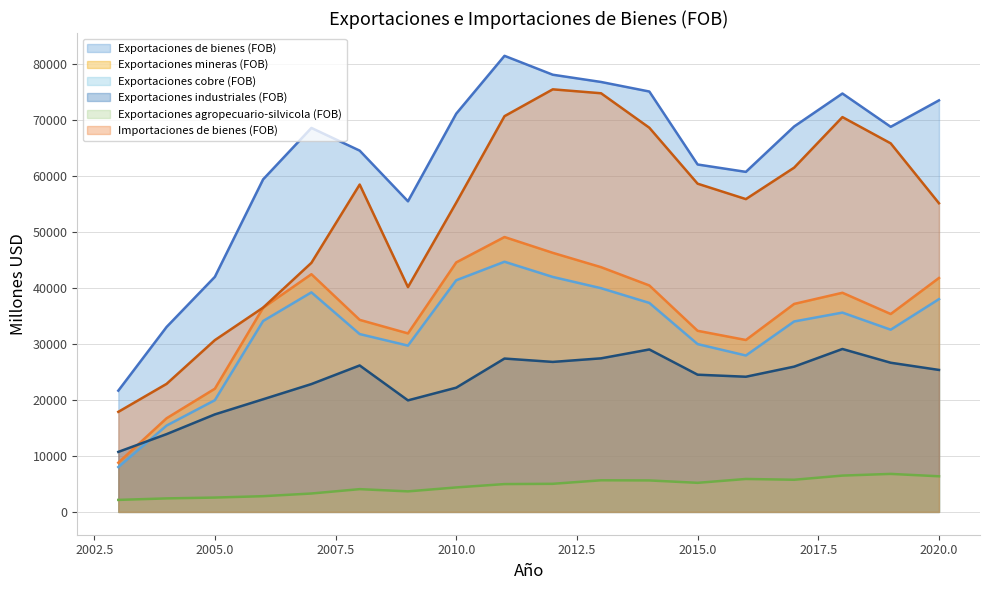

True or false: Exportaciones mineras (FOB) and Importaciones de bienes (FOB) intersect in this chart.

False